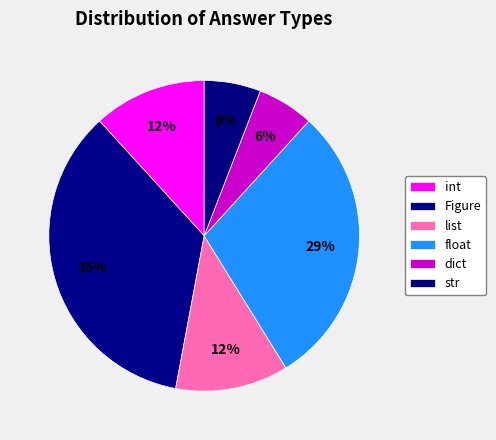

Count the number of slices in the pie.

6